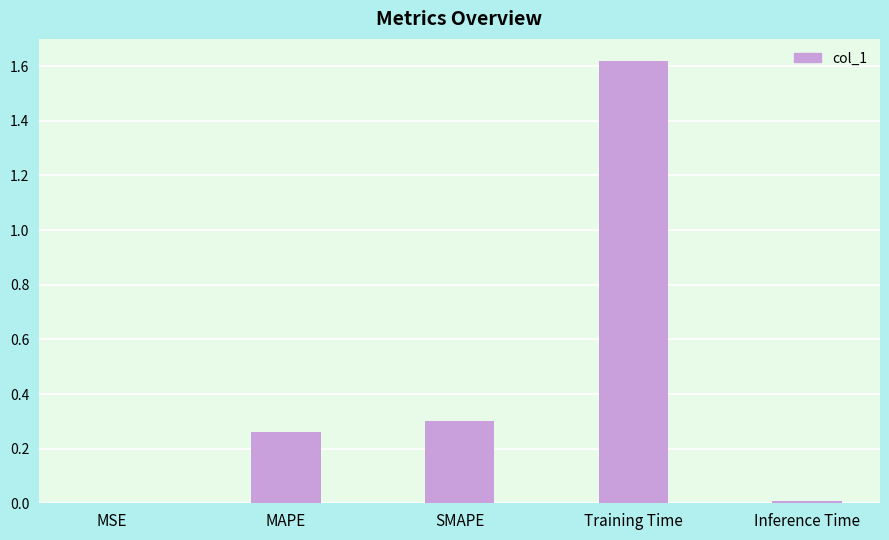

At which category does the chart reach its peak across all series?

Training Time